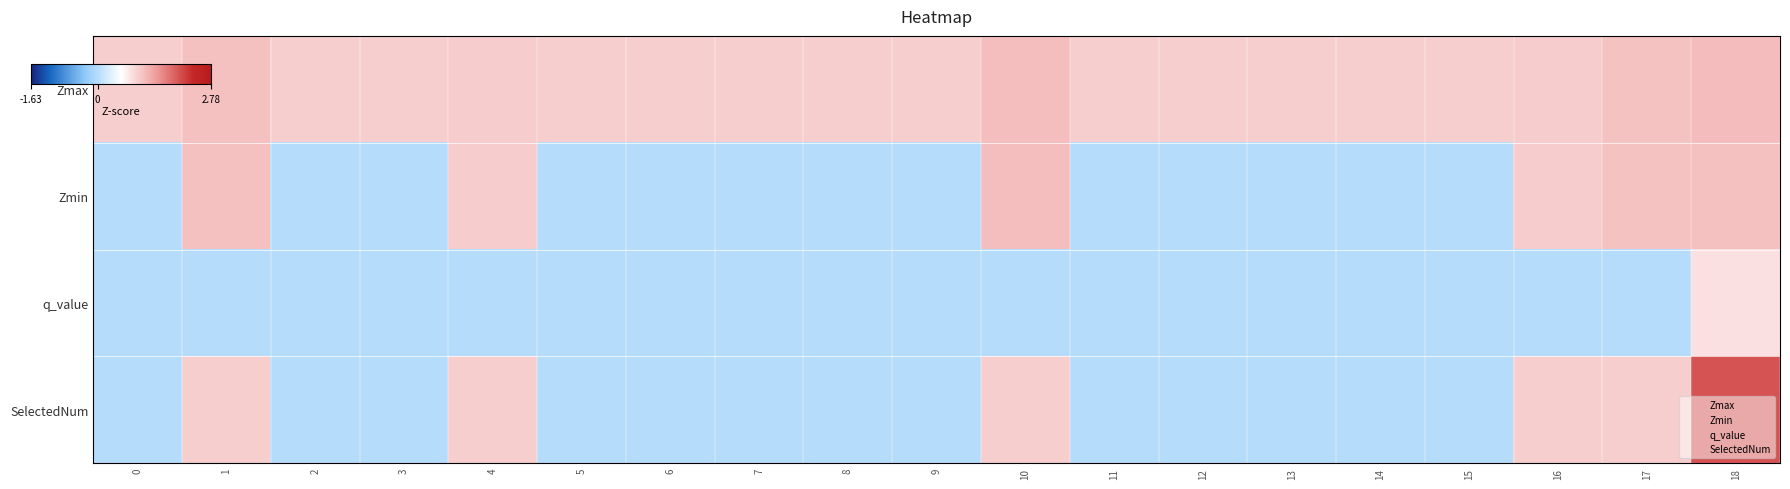

At which category does the chart reach its peak across all series?

18